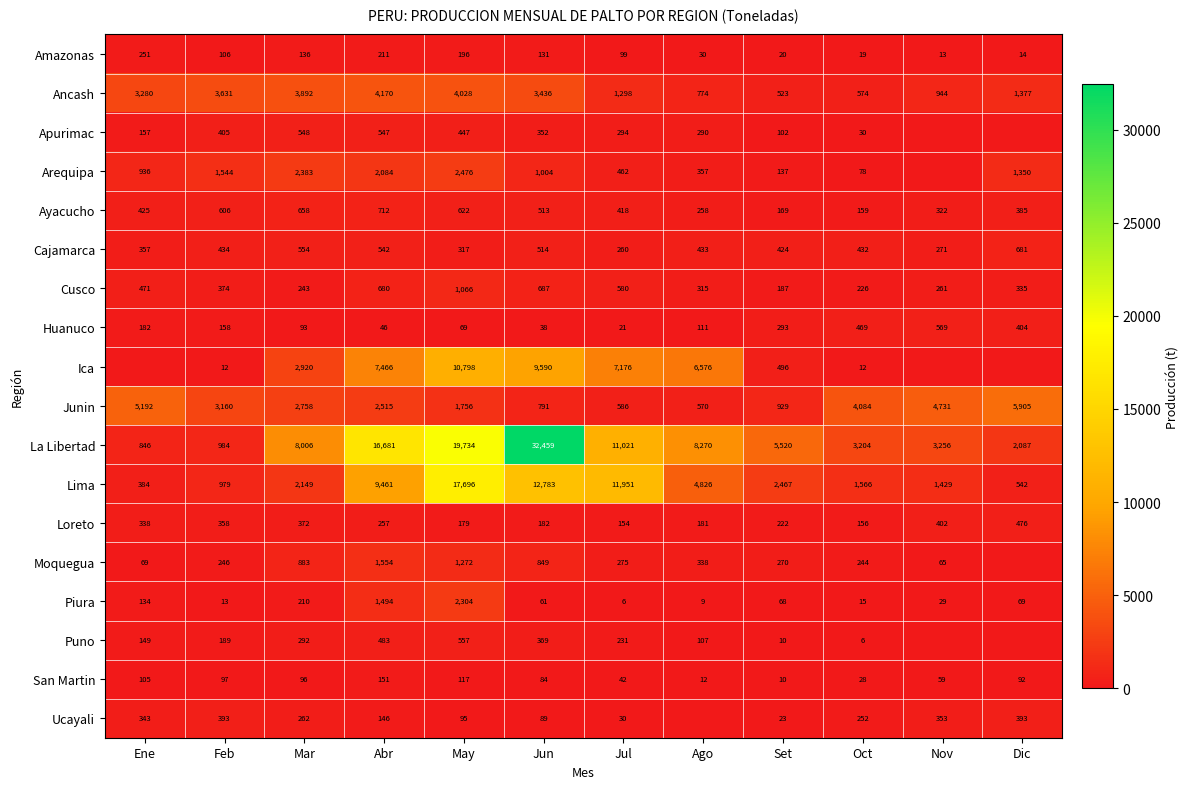

Is it true that Lima equals 30986 at May?

False